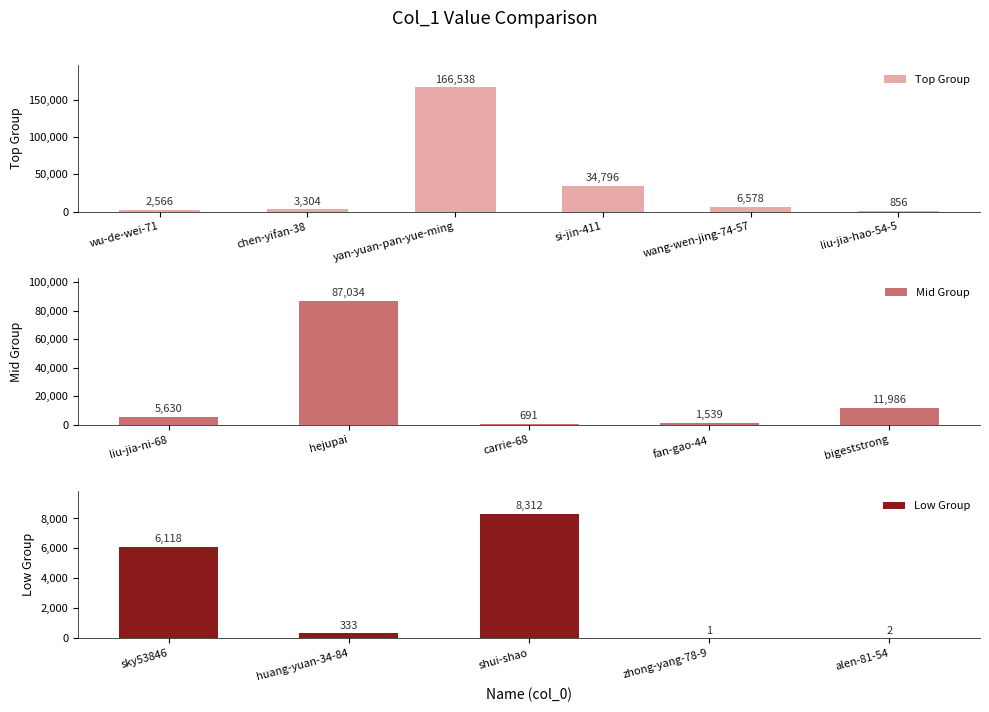

Which label corresponds to the largest value in the chart?

yan-yuan-pan-yue-ming